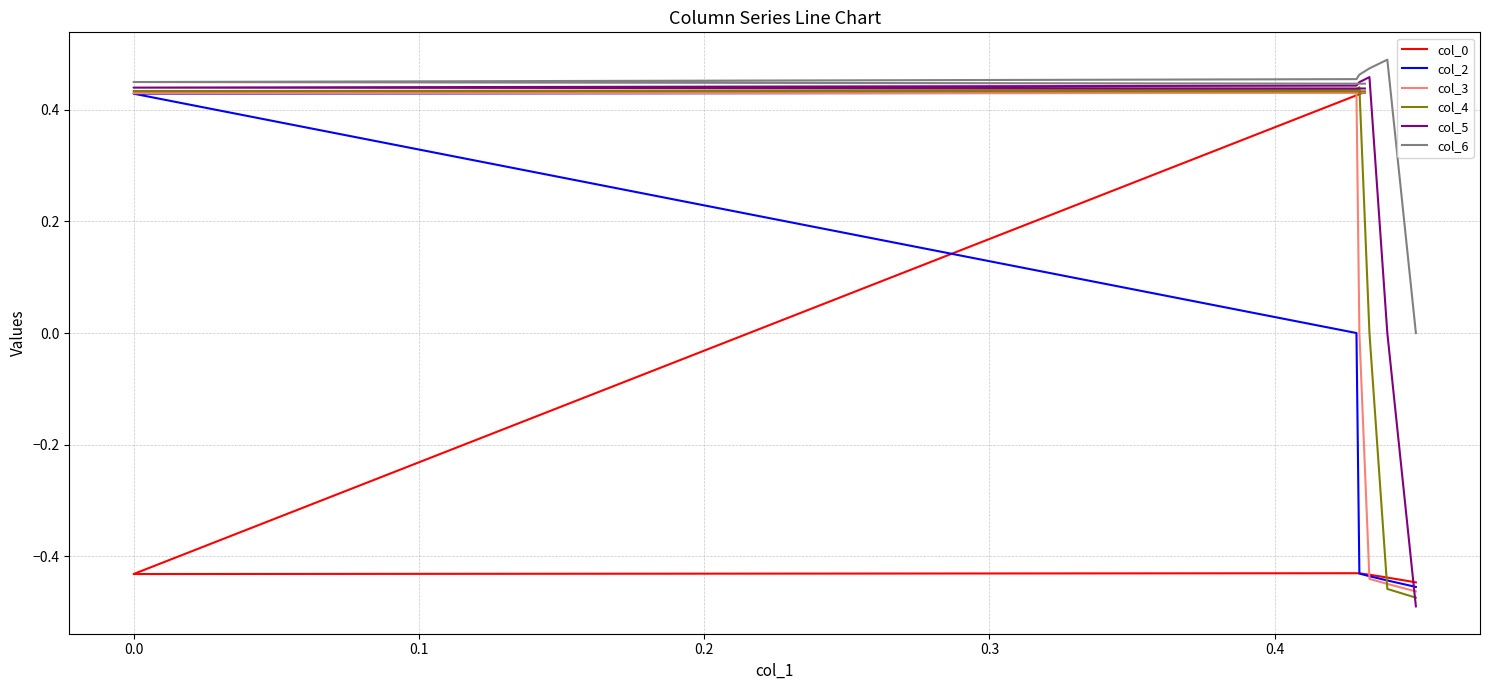

Rank the series by their average value, from highest to lowest.

col_6, col_5, col_4, col_3, col_2, col_0